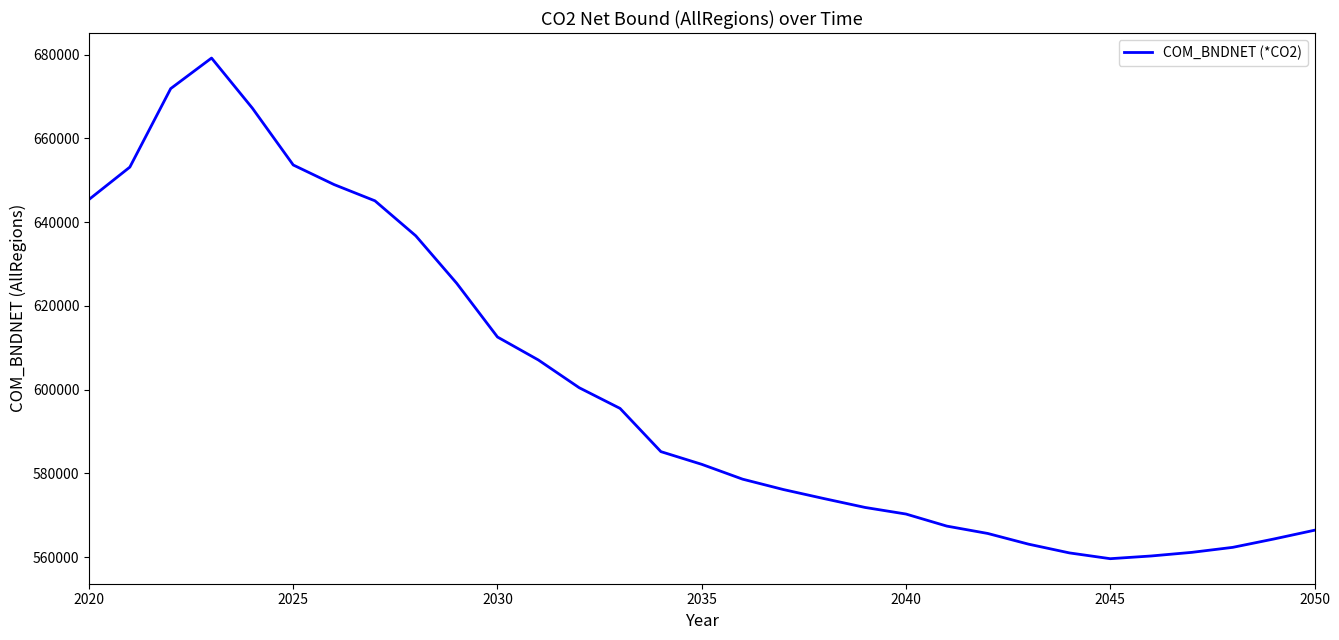

What is the greatest value displayed?

679156.6